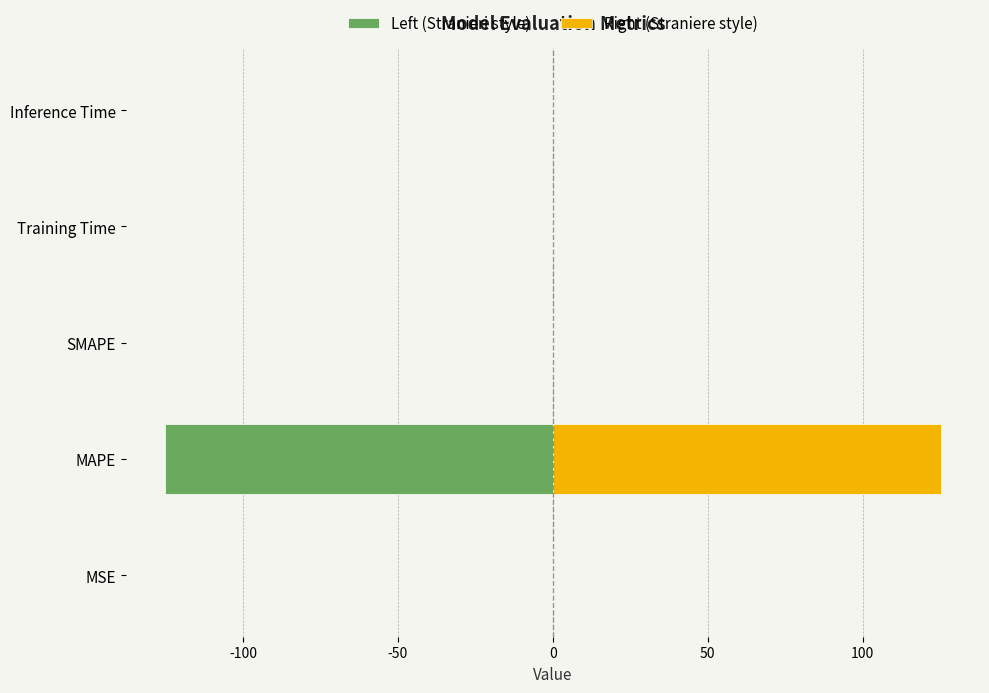

Are the bars grouped side by side (vs. stacked)?

Yes